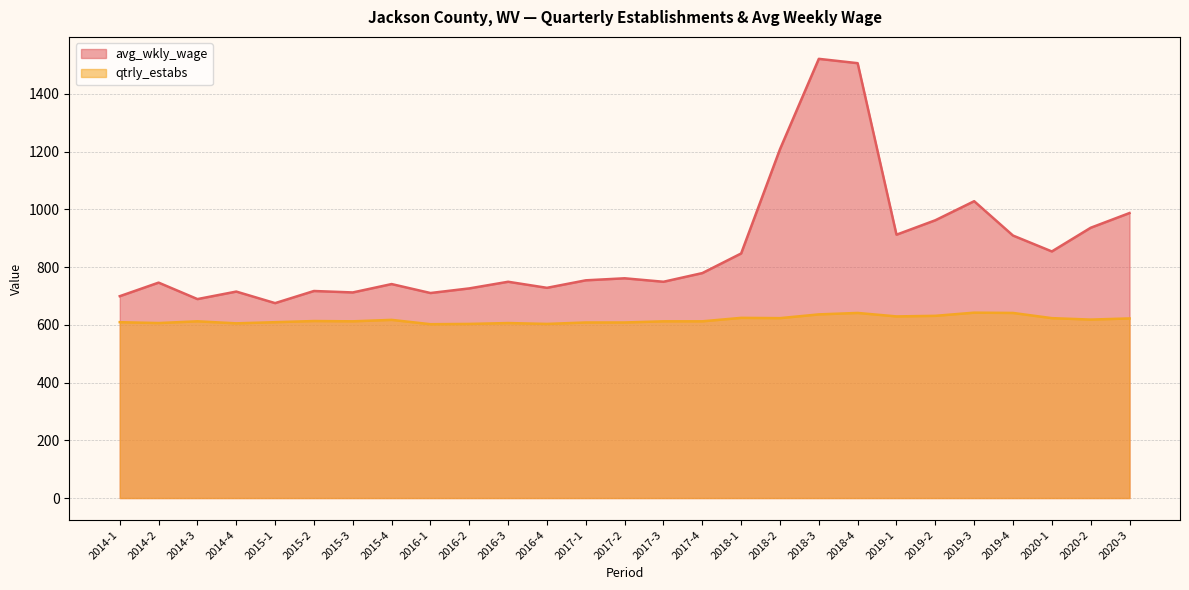

What is the total value across all series at 2015-2?

1330